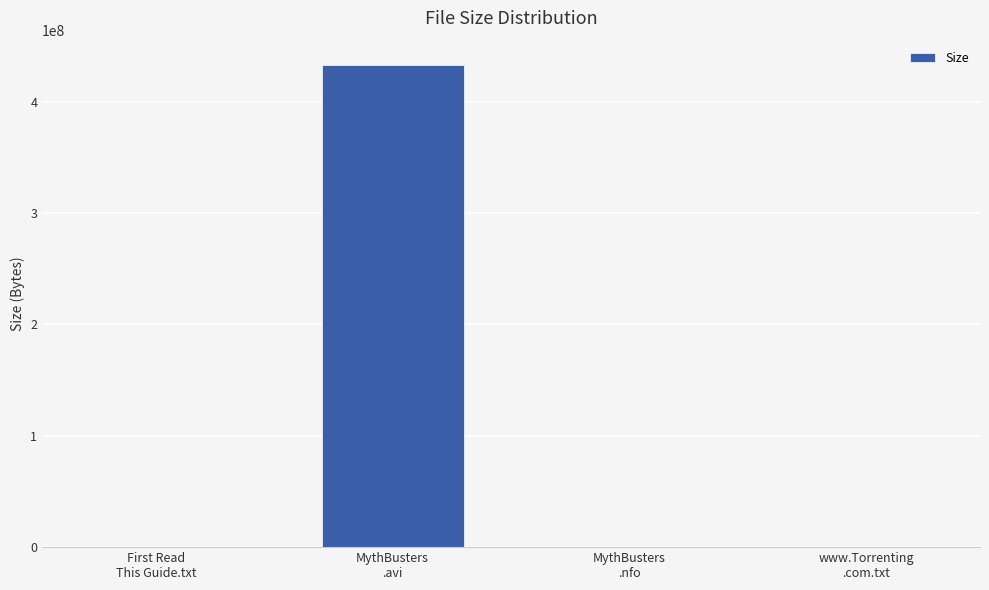

What is the greatest value displayed?

433240000